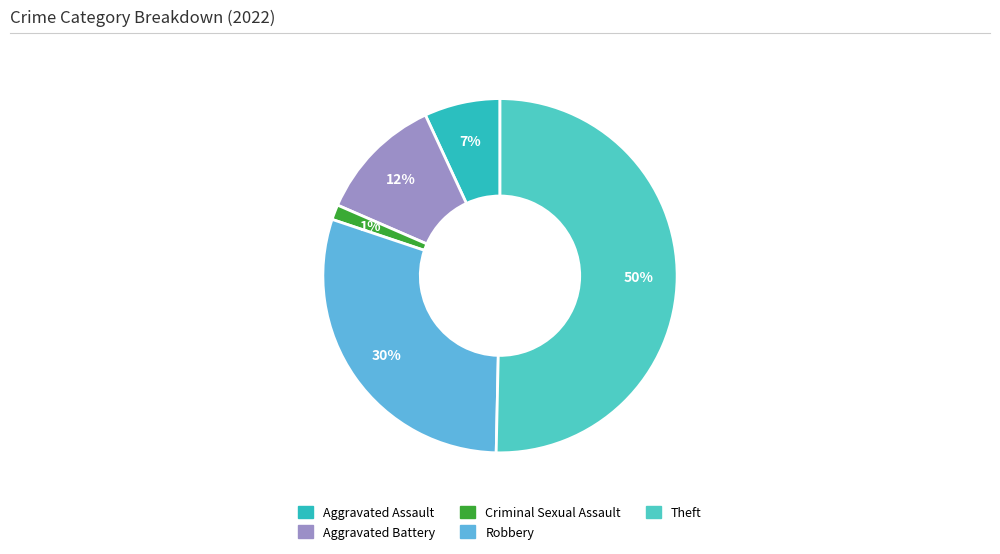

Rank the categories by value from lowest to highest.

Criminal Sexual Assault, Aggravated Assault, Aggravated Battery, Robbery, Theft